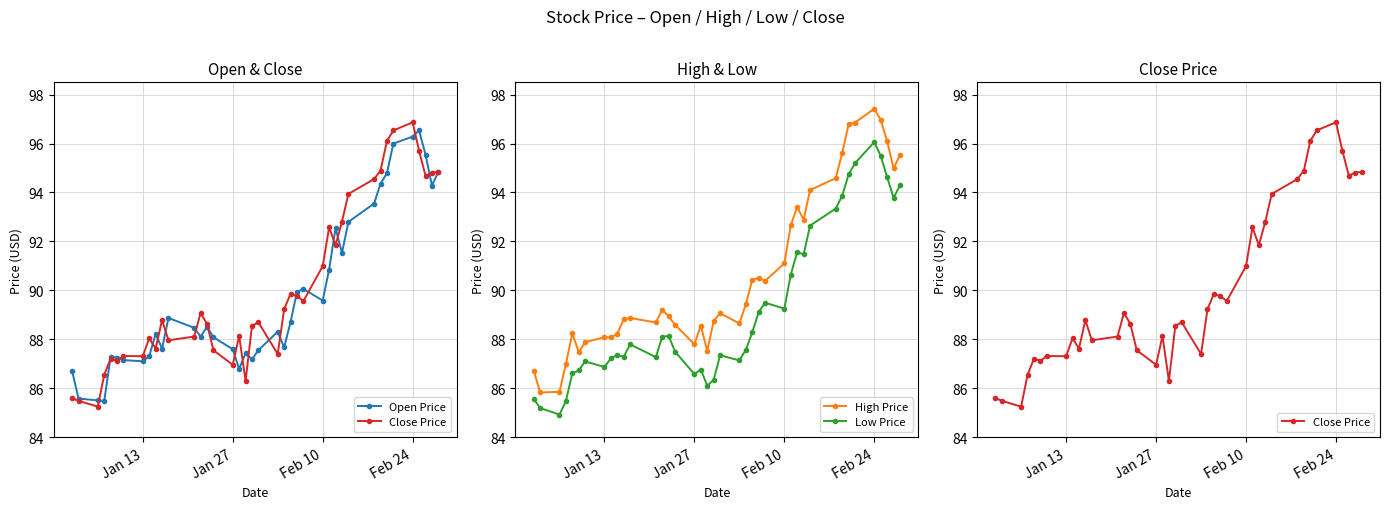

Is this an area chart (filled region under the line)?

No